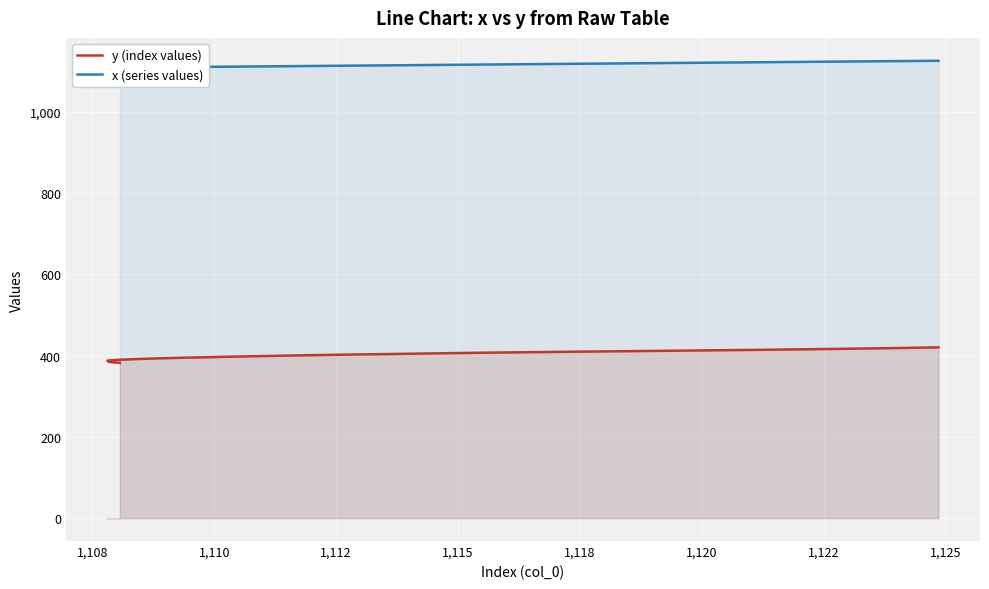

How many values in the y (index values) series are below 400?

20